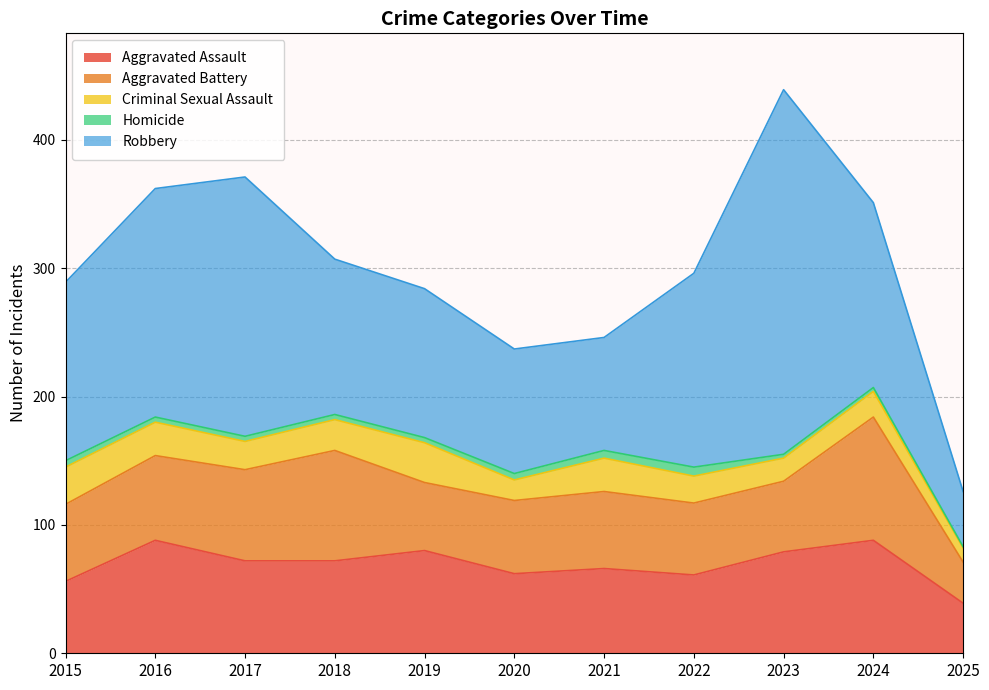

What is the average value of the Criminal Sexual Assault series?

22